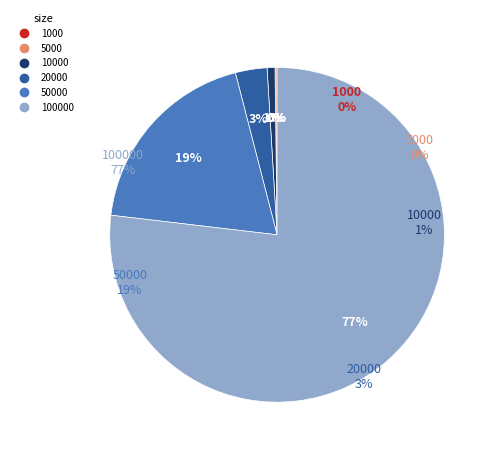

Count the number of slices in the pie.

6